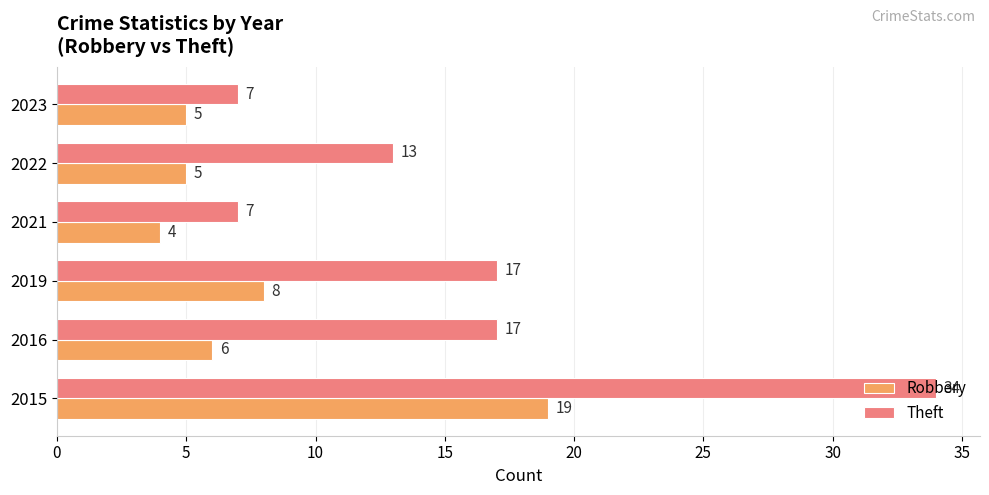

Is it true that Robbery equals 3 at 2022?

False